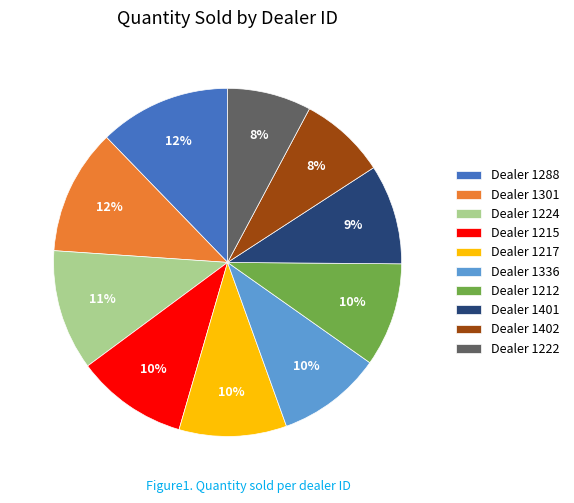

Is the sum of Dealer 1217 and Dealer 1212 greater than half?

No